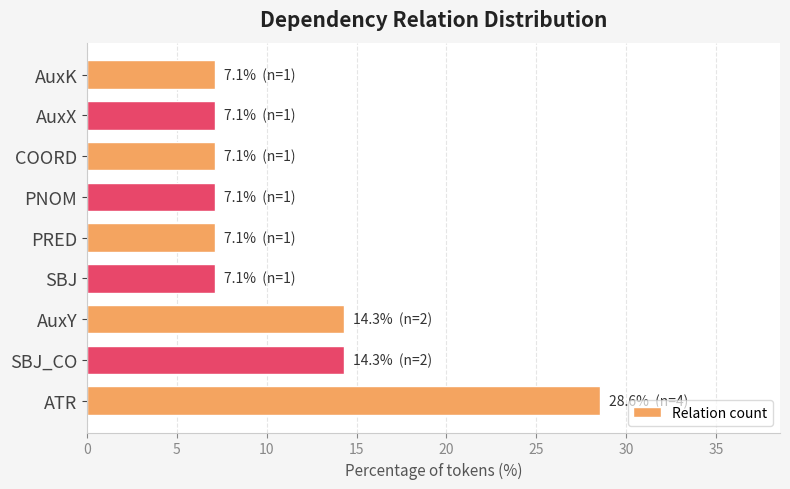

What is the difference between the maximum and minimum values?

21.4